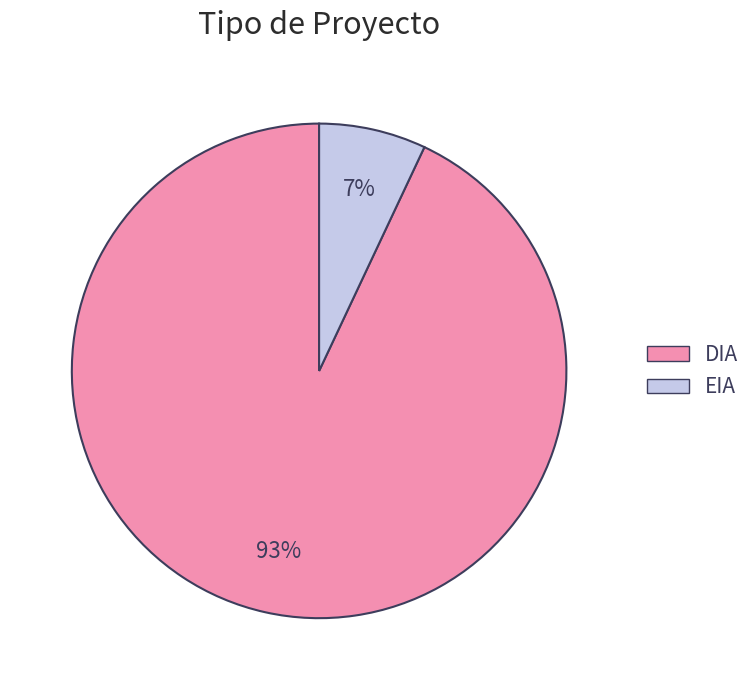

Rank the categories by value from highest to lowest.

DIA, EIA